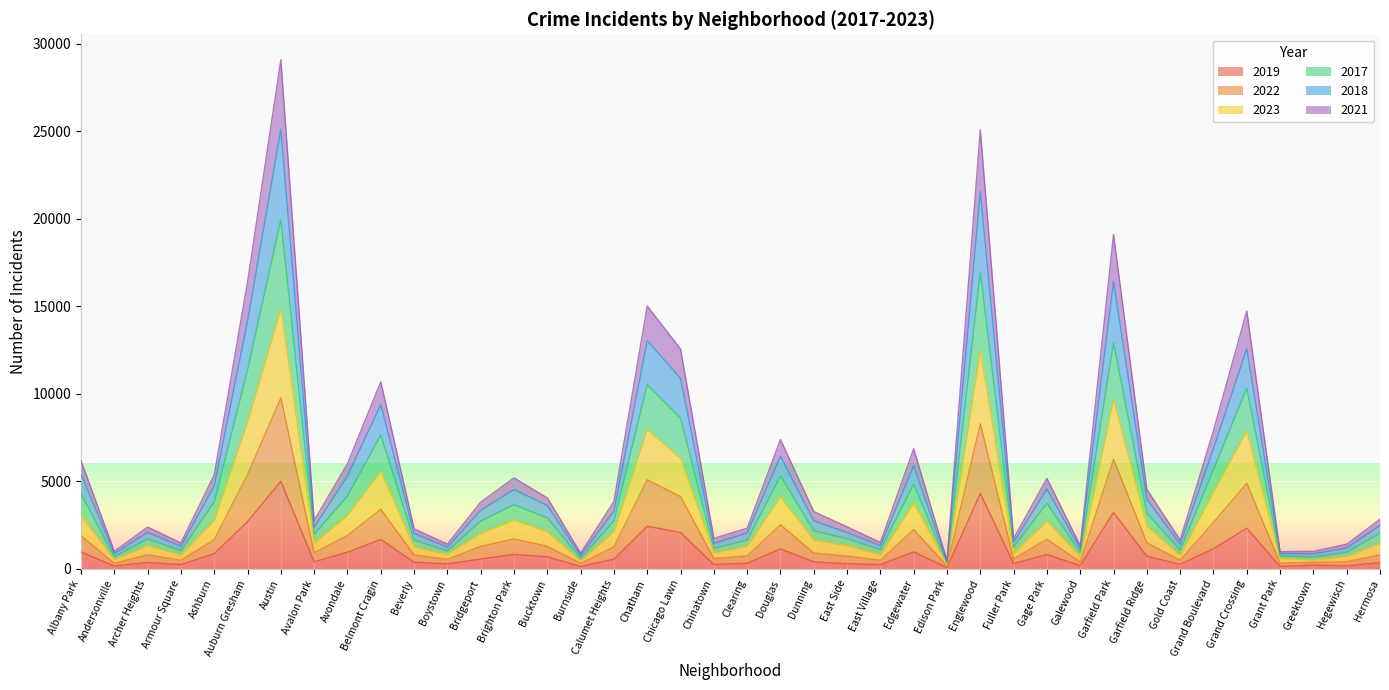

At which category is the sum across all series the highest?

Austin